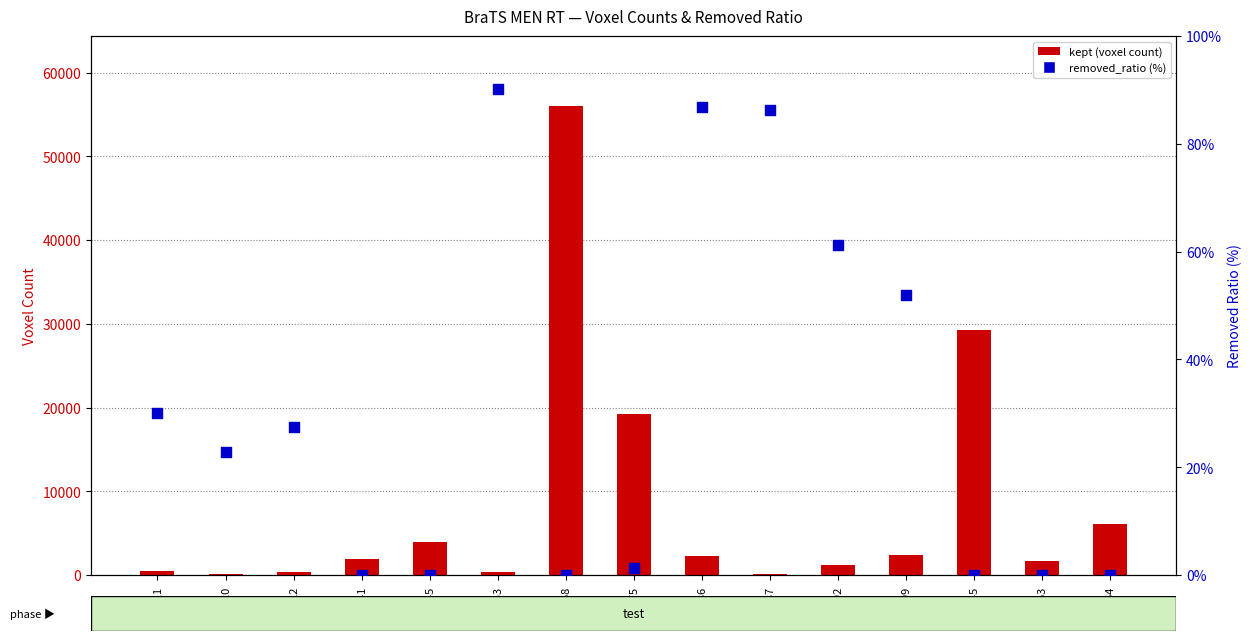

Which series reaches the minimum Y coordinate?

removed_ratio (%)